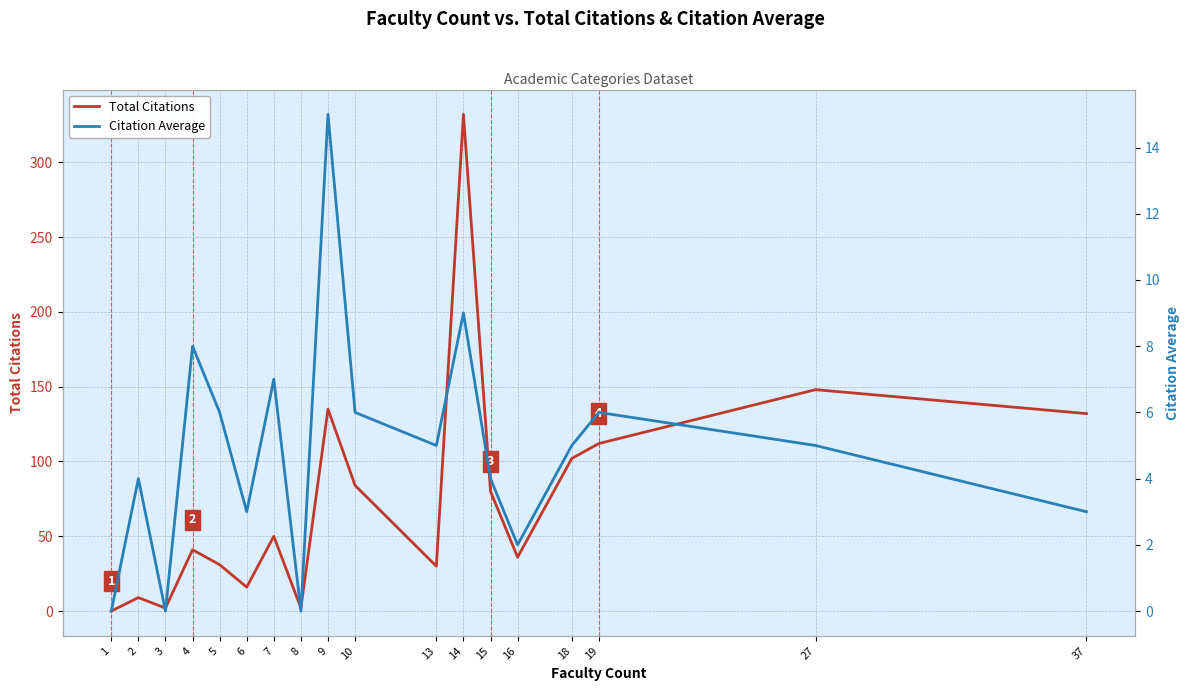

Rank the categories by Citation Average value from lowest to highest.

1, 3, 8, 16, 6, 37, 2, 15, 13, 18, 27, 5, 10, 19, 7, 4, 14, 9